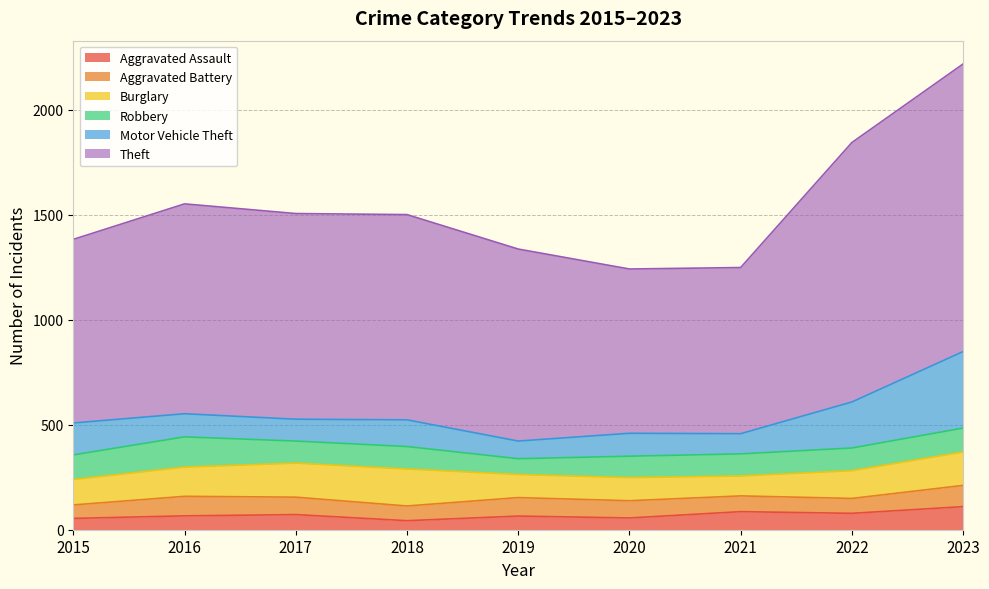

How many series are shown in this chart?

6